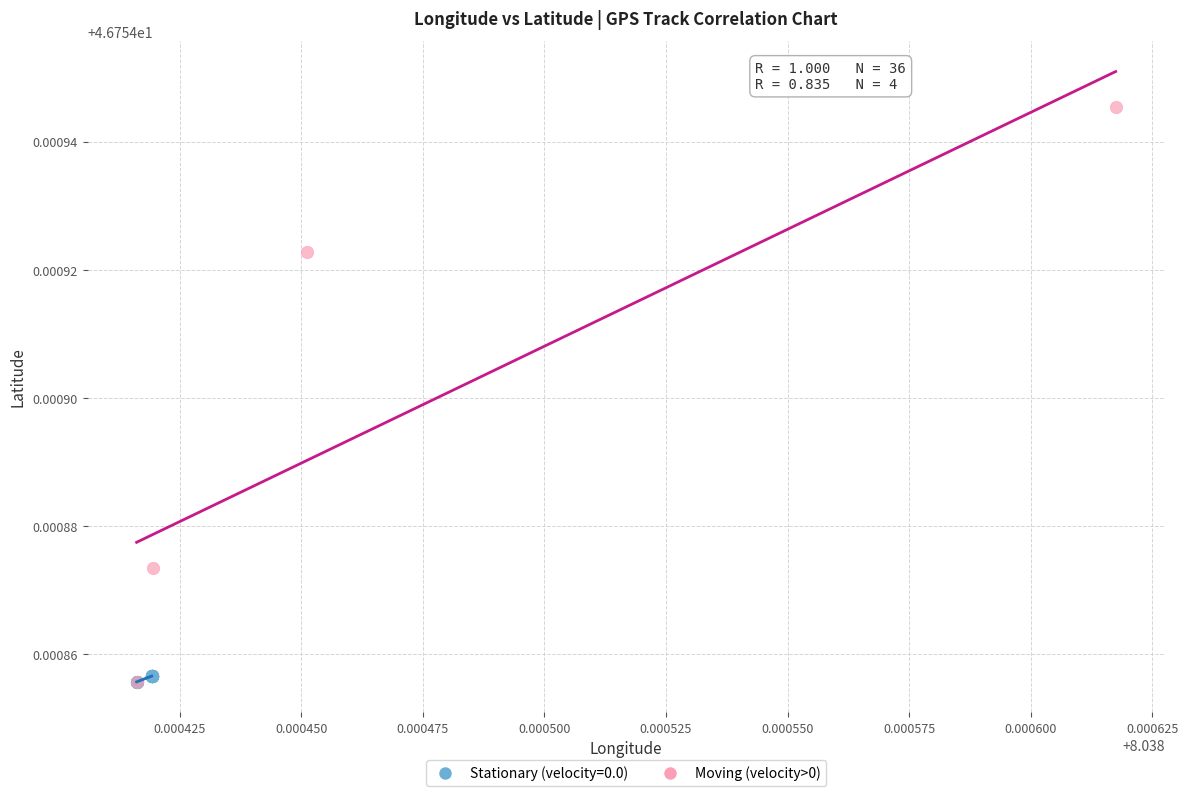

Which series reaches the maximum Y coordinate?

Moving (velocity>0)